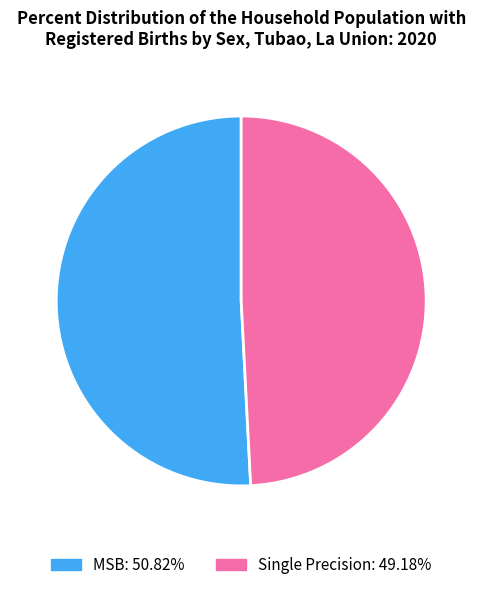

Rank the categories by value from highest to lowest.

MSB, Single Precision